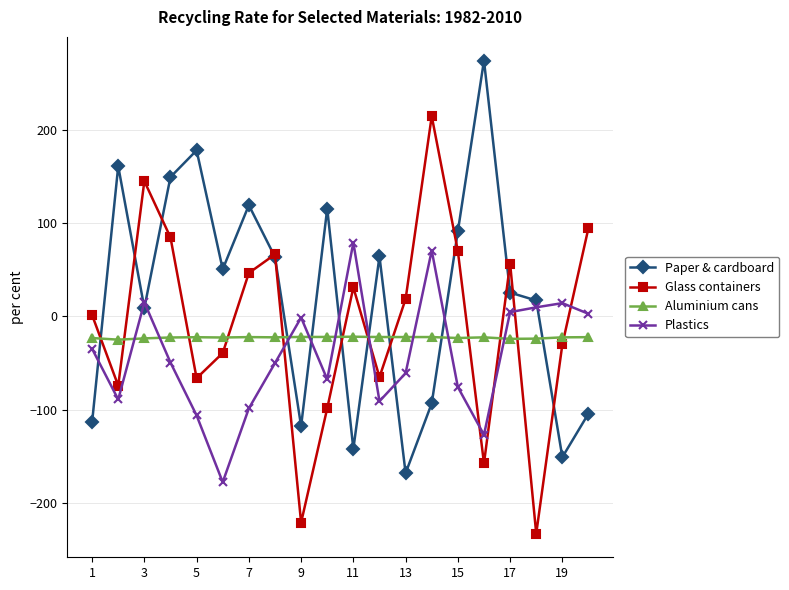

What is the lowest value of the Glass containers series?

-232.4